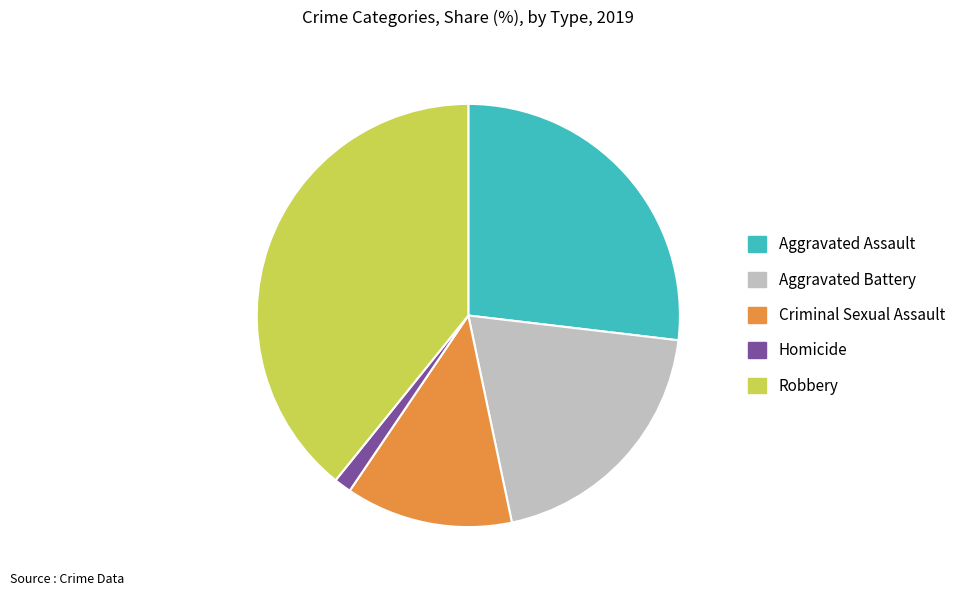

Is there a majority slice in this chart?

No